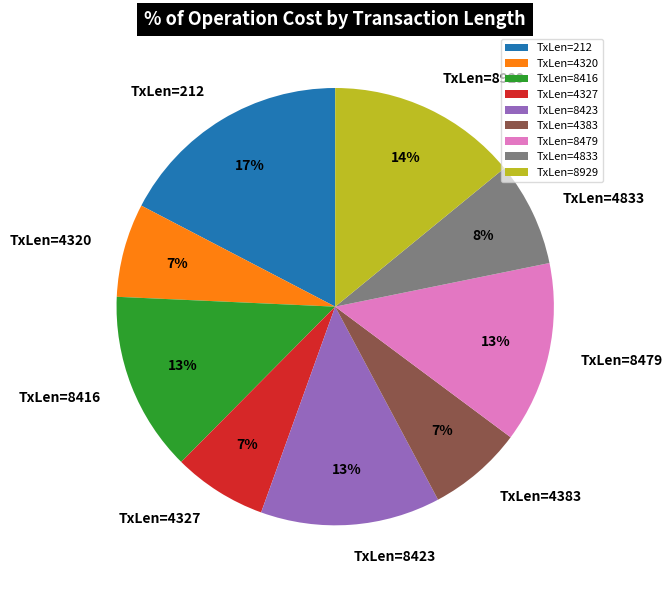

Do TxLen=4833 and TxLen=8416 together represent more than half of the pie?

No